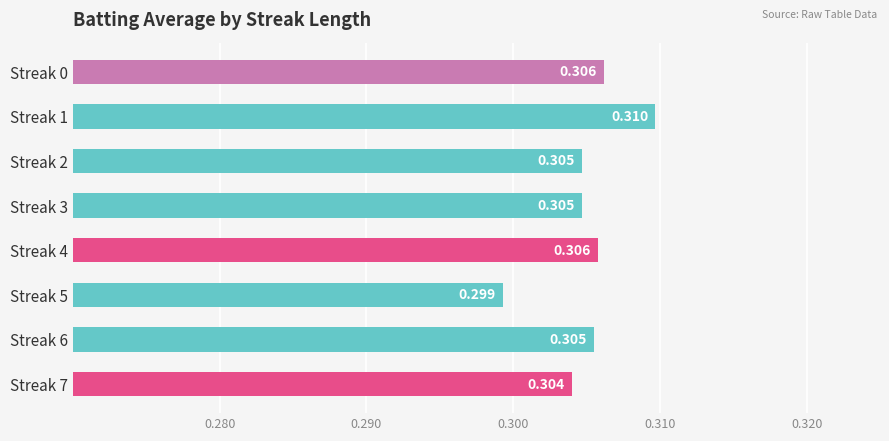

How many categories are shown in the chart?

8